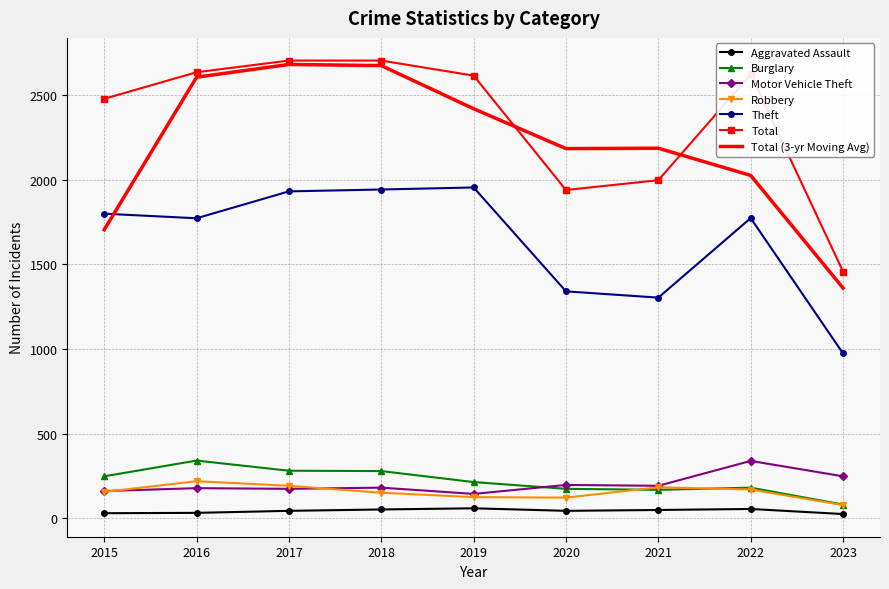

Is the value of Robbery at 2021 greater than the value of Burglary at 2018?

No